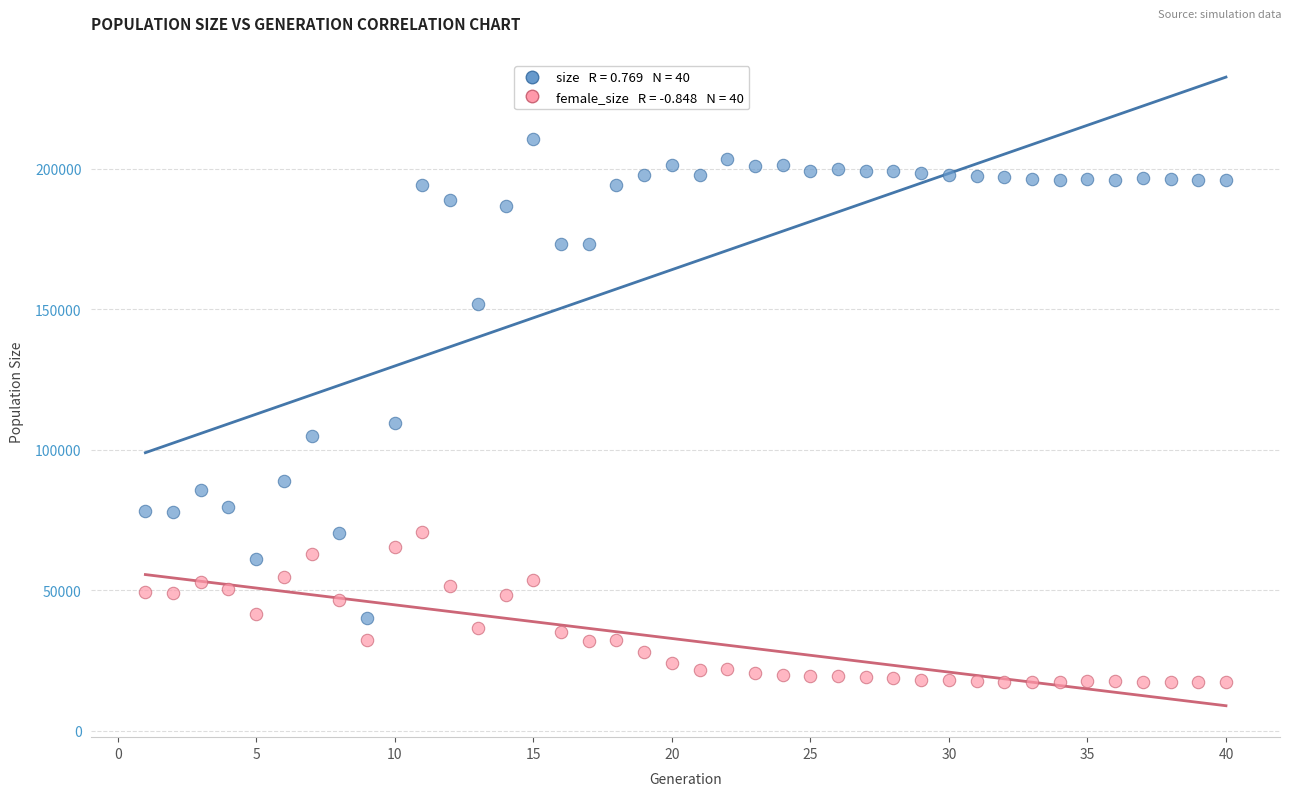

Across all series, what Y value is closest to 114018?

109640